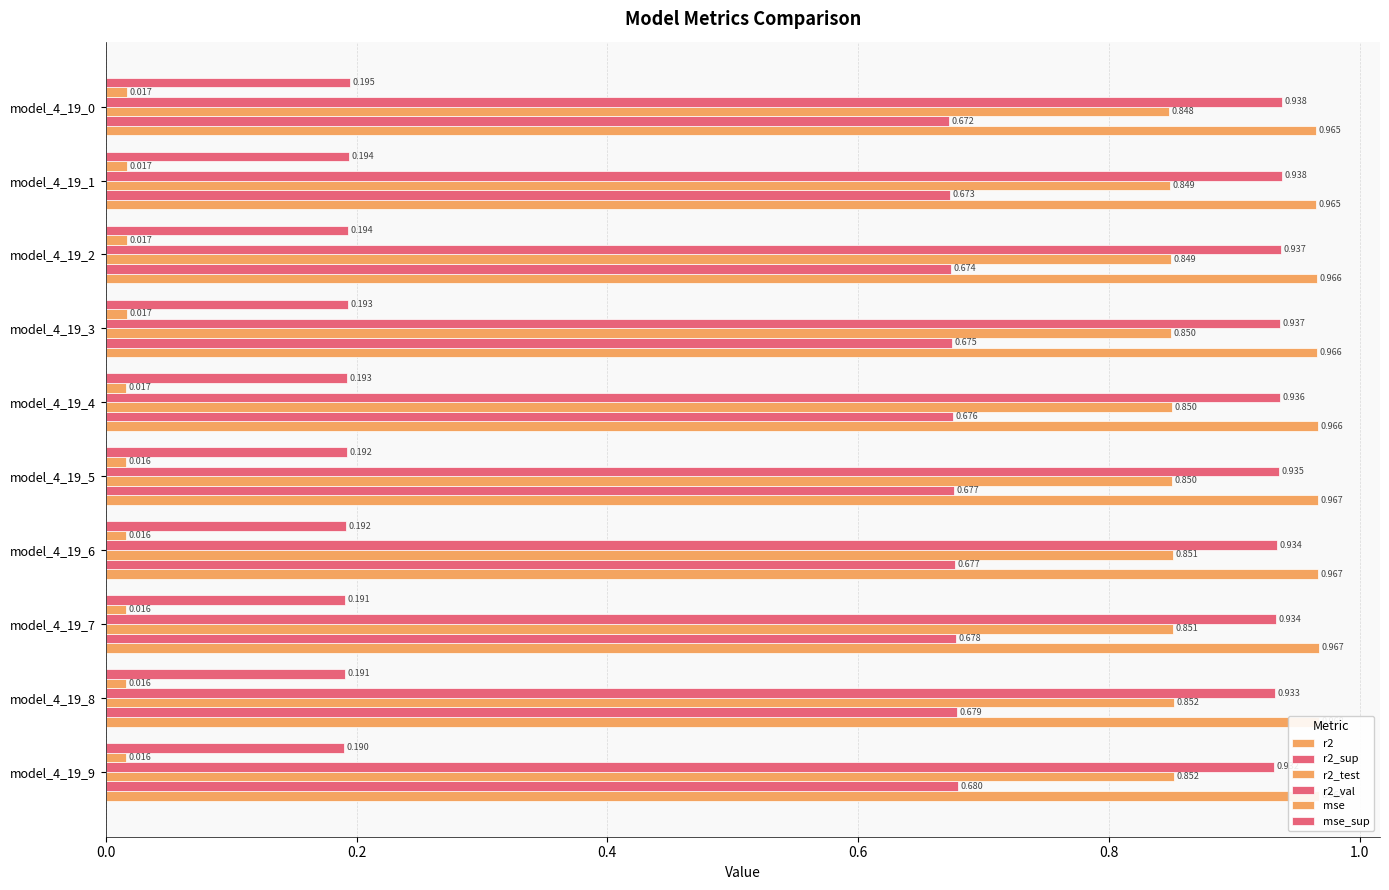

The value of r2_val at model_4_19_0 is 0.3. True or false?

False